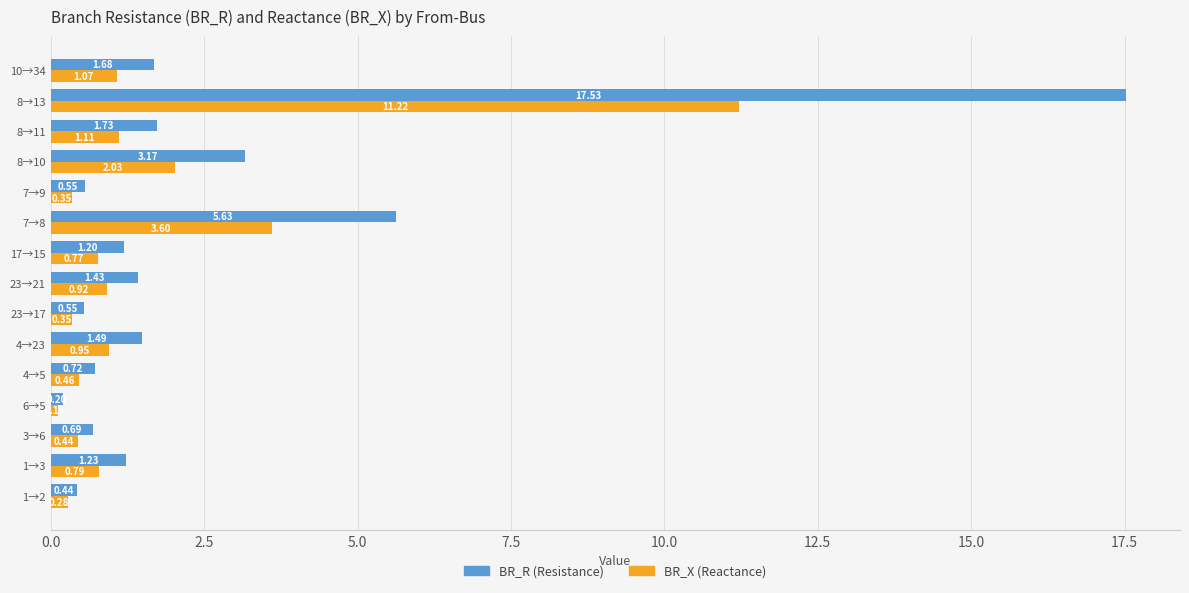

What is the total value across all series at 8→11?

2.8